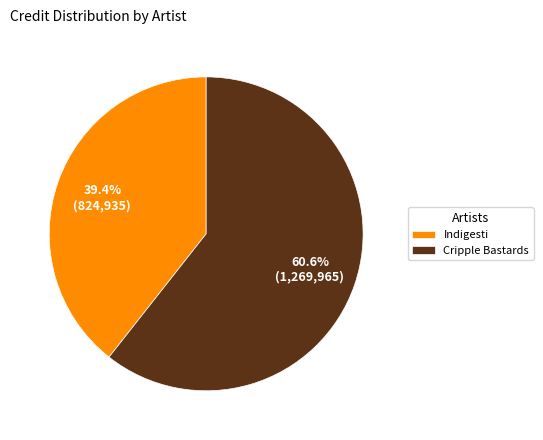

True or false: Cripple Bastards accounts for 61% of the total.

True